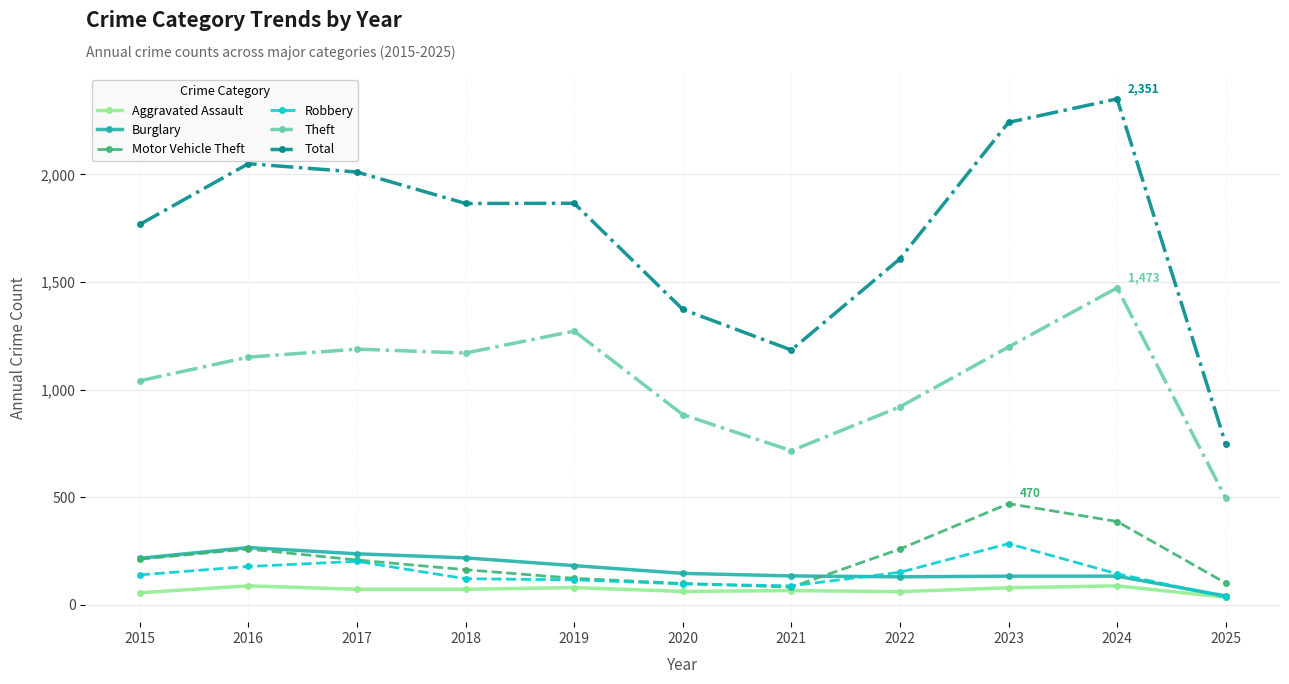

The value of Total at 2018 is 1865. True or false?

True